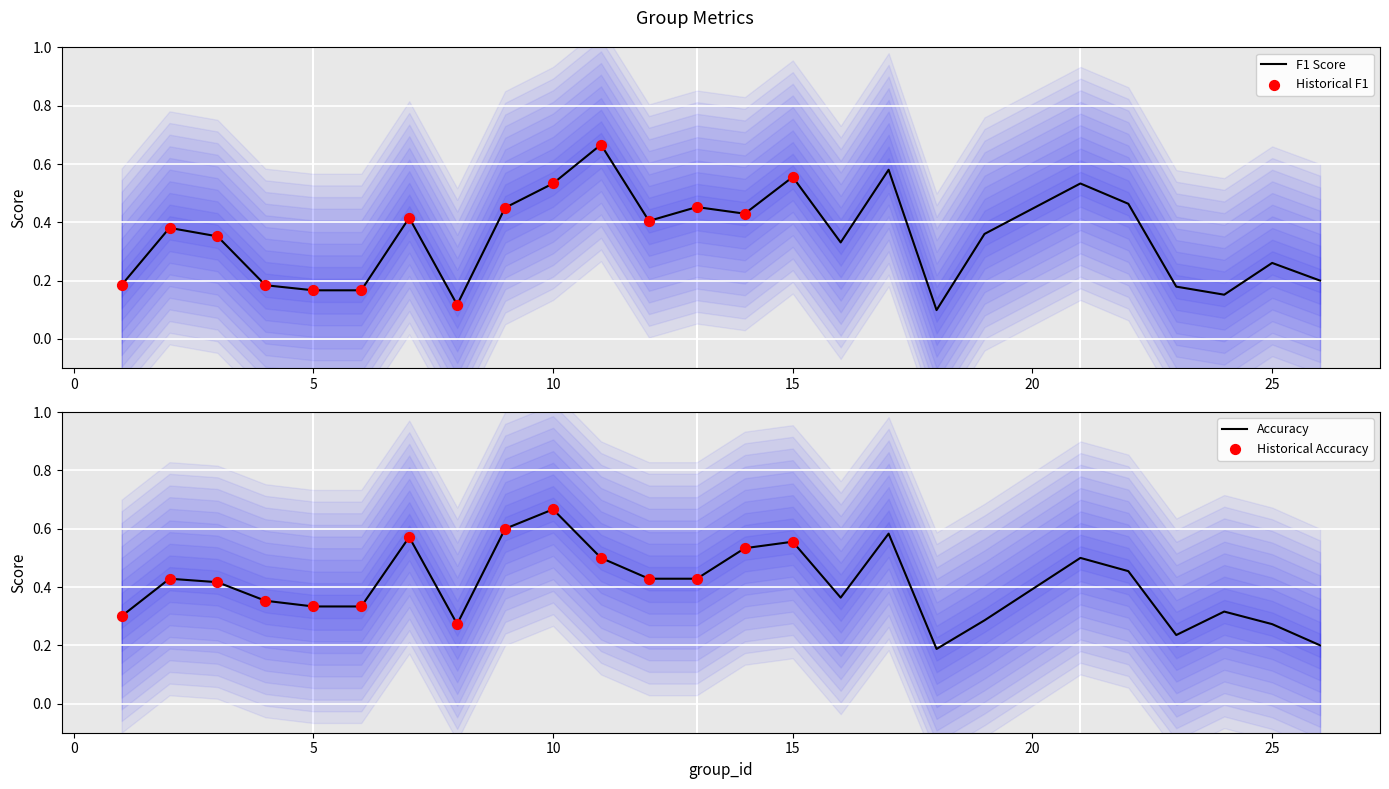

At how many categories does at least one series exceed 0?

25